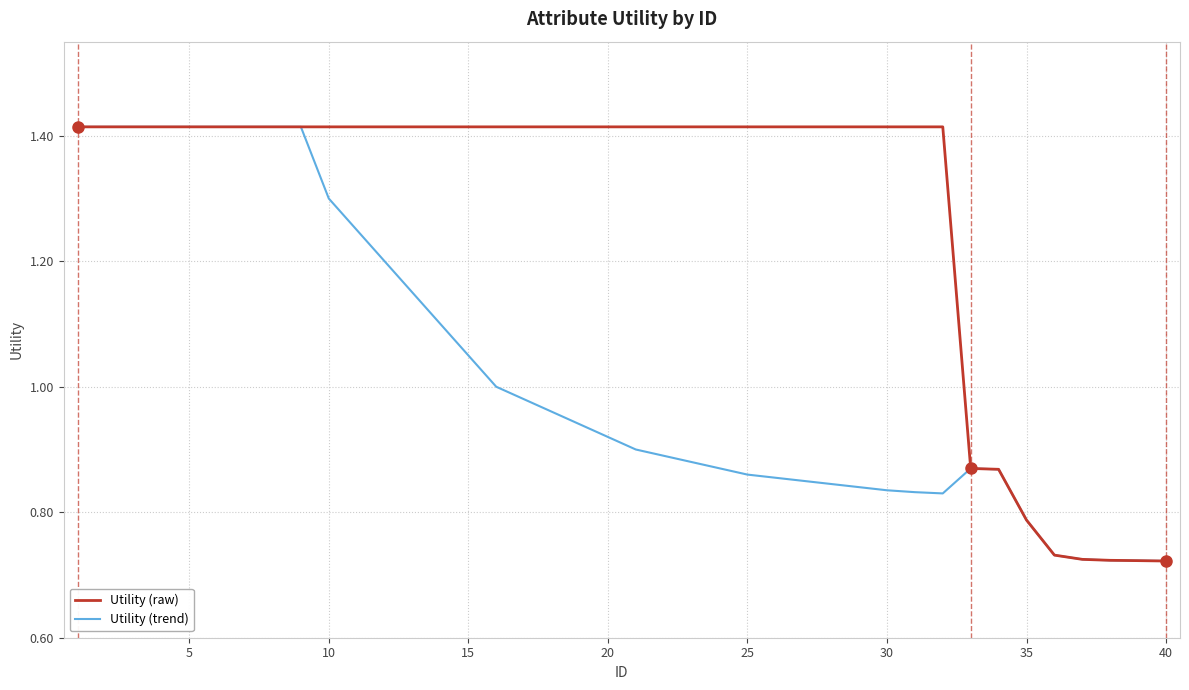

Which series has the largest total across all categories?

Utility (raw)